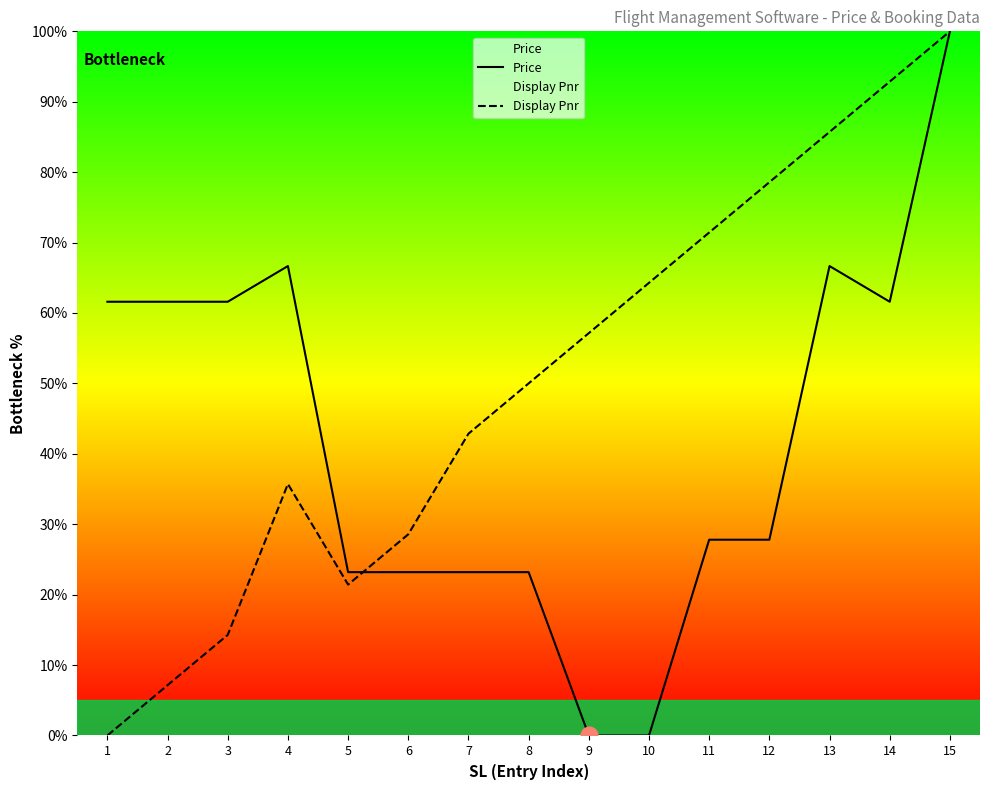

Which series has the largest total across all categories?

Display Pnr